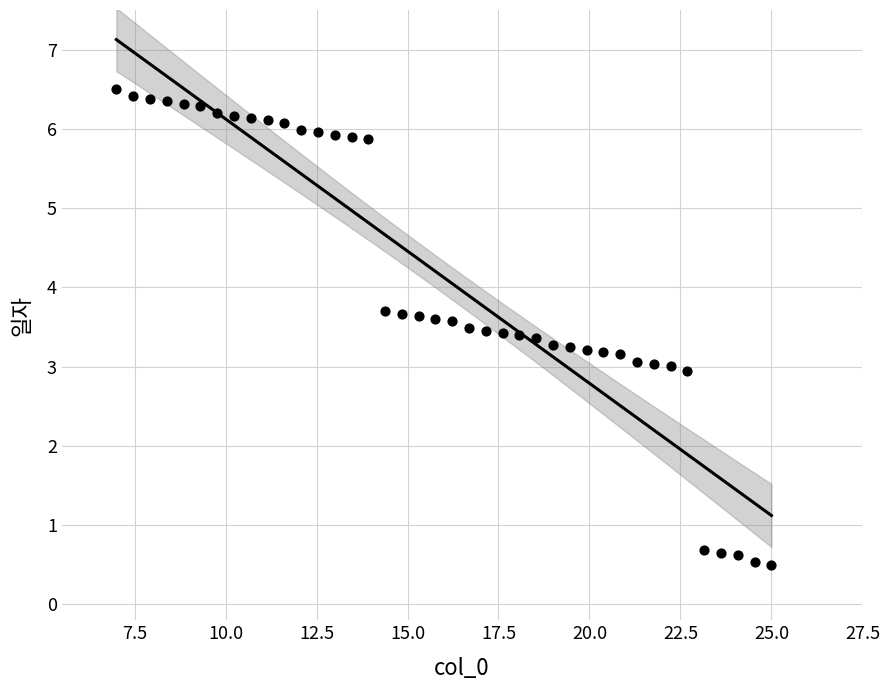

What is the range of Y values (max minus min)?

6.0